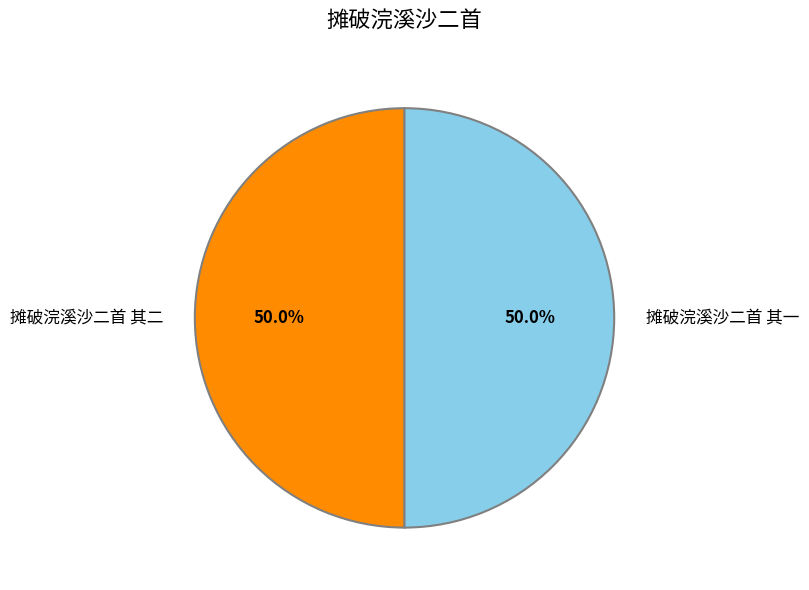

To the nearest percent, what percentage of the pie is 摊破浣溪沙二首 其一?

50%